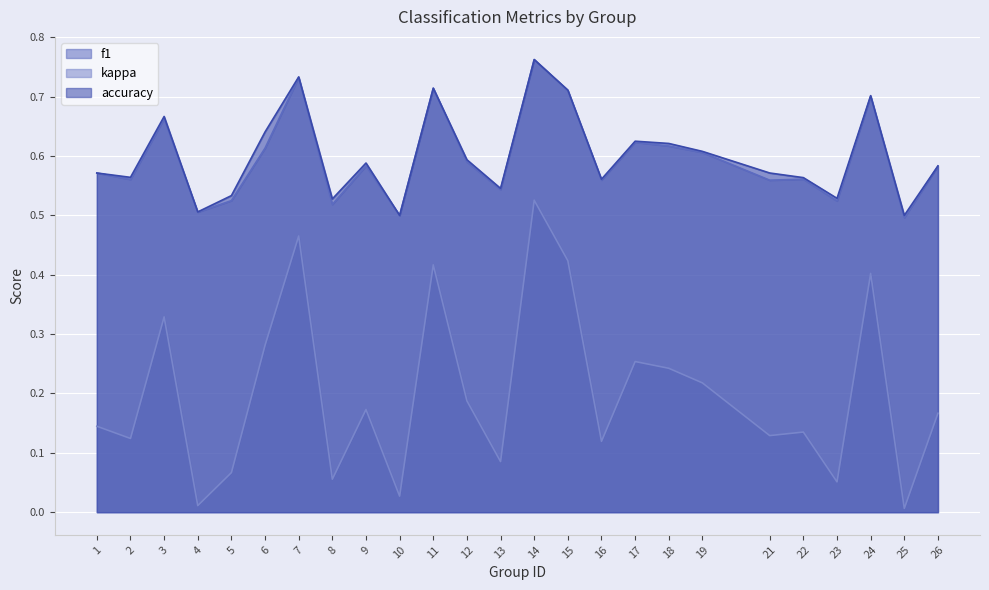

Is it true that kappa equals 0.9 at 14?

False